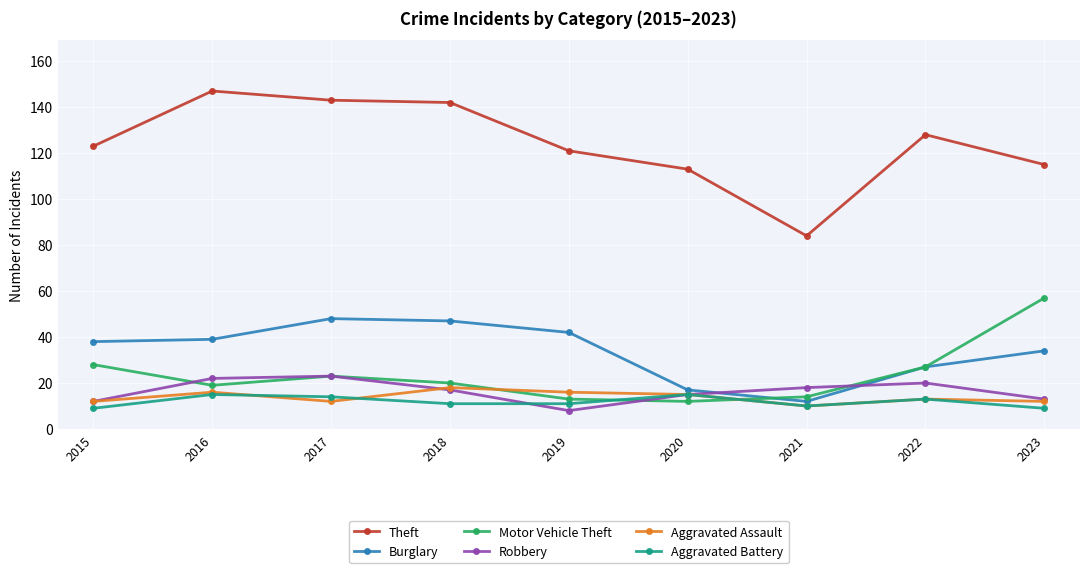

Is this an area chart (filled region under the line)?

No